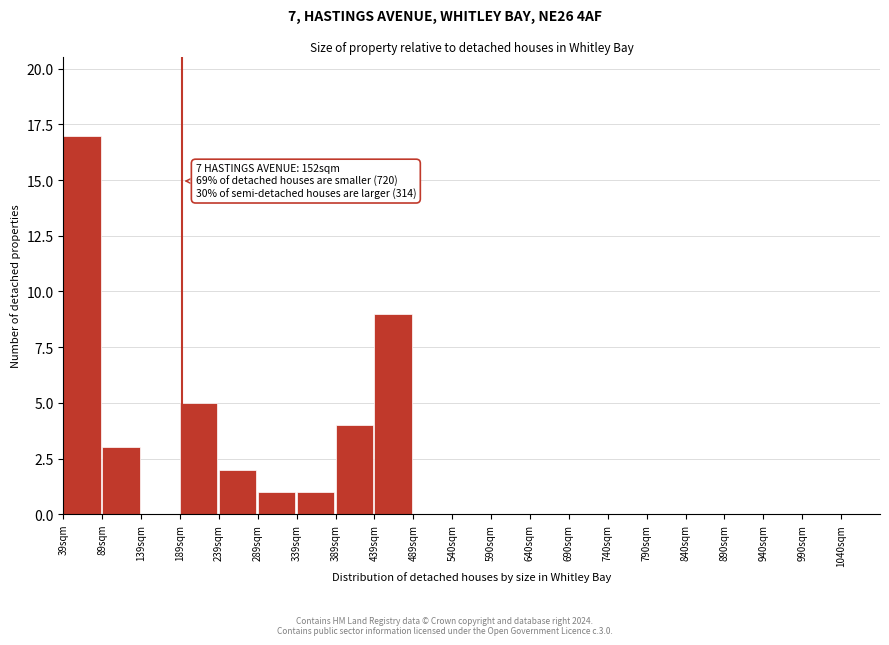

Reading left to right, what are all the values shown in this chart?

39sqm=17	89sqm=3	139sqm=0	189sqm=5	239sqm=2	289sqm=1	339sqm=1	389sqm=4	439sqm=9	489sqm=0	540sqm=0	590sqm=0	640sqm=0	690sqm=0	740sqm=0	790sqm=0	840sqm=0	890sqm=0	940sqm=0	990sqm=0	1040sqm=0